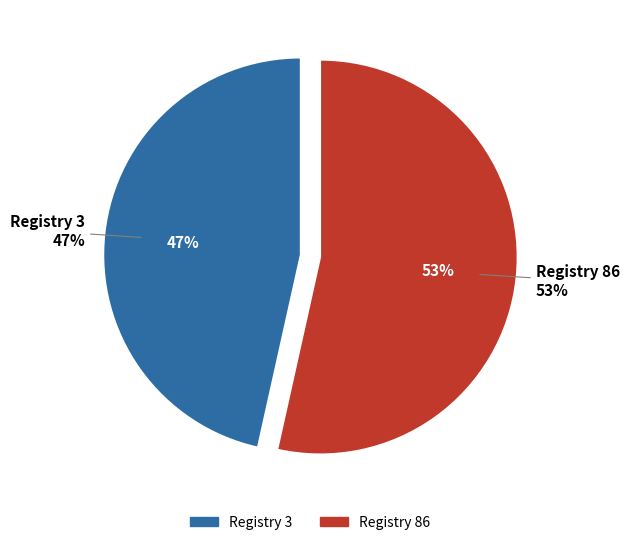

Count the number of slices in the pie.

2